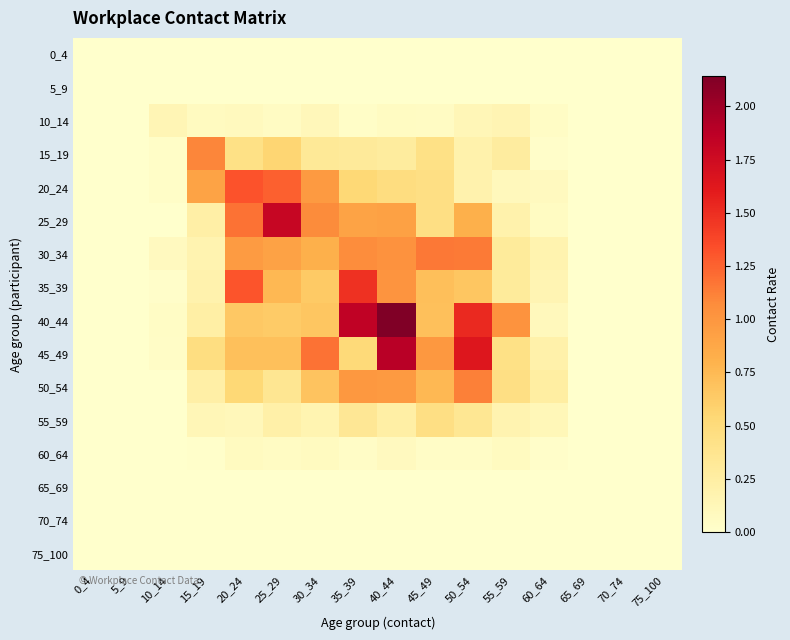

Between 10_14 and 45_49, which is larger?

10_14